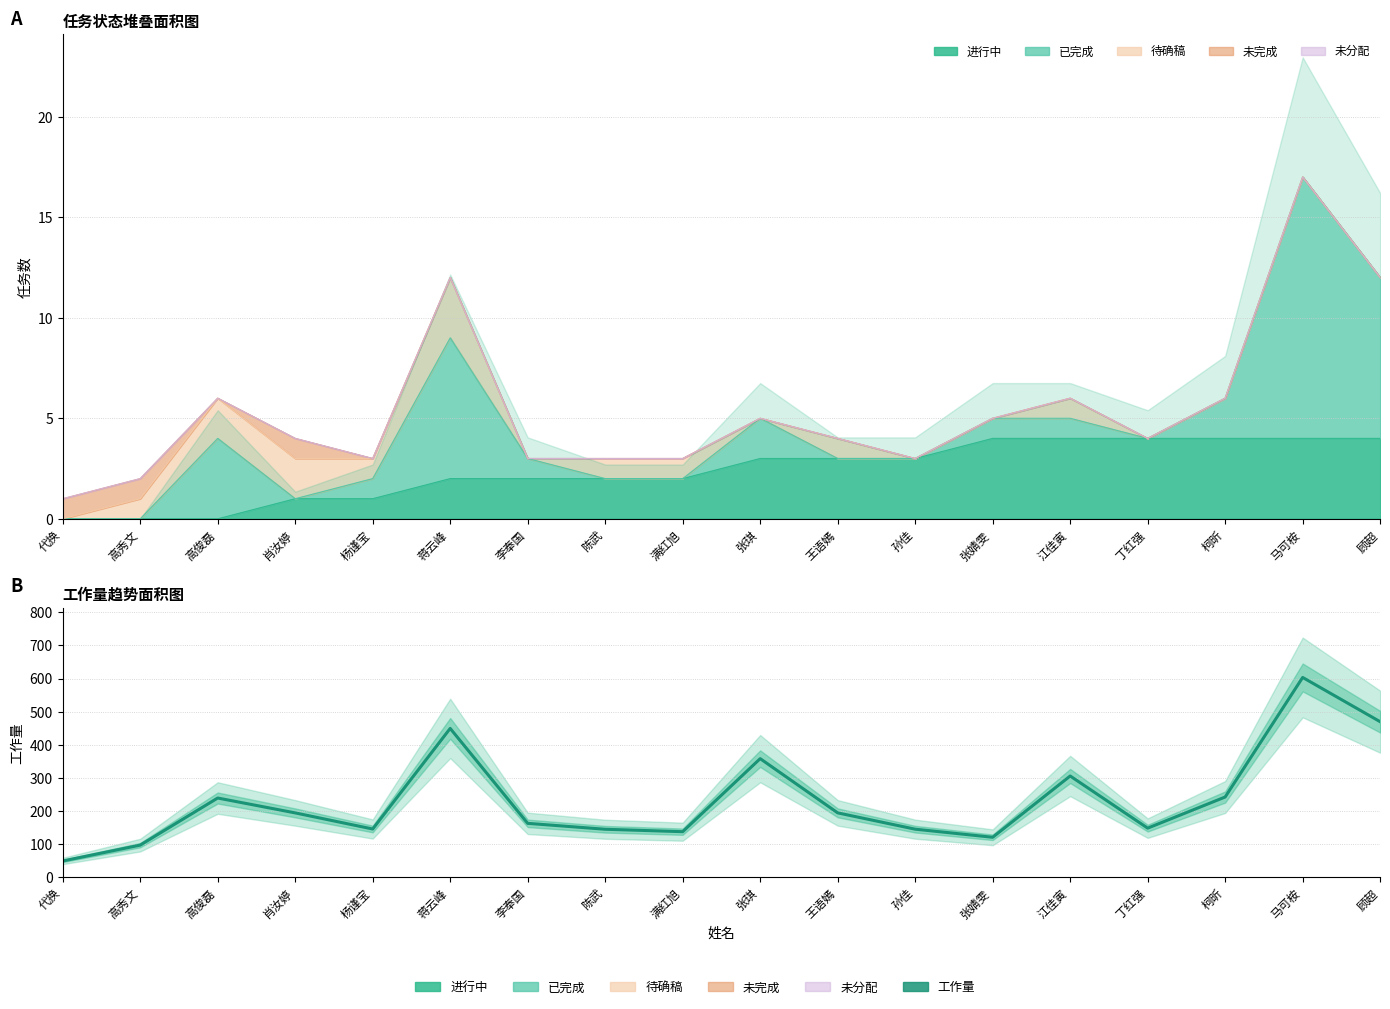

Rank the categories by value from lowest to highest.

代换, 高秀文, 张婧雯, 满红旭, 陈武, 孙佳, 杨谨宝, 丁红强, 李奉国, 肖汝婷, 王语嫣, 高俊磊, 柯昕, 江佳寅, 张琪, 蒋云峰, 顾超, 马可桉